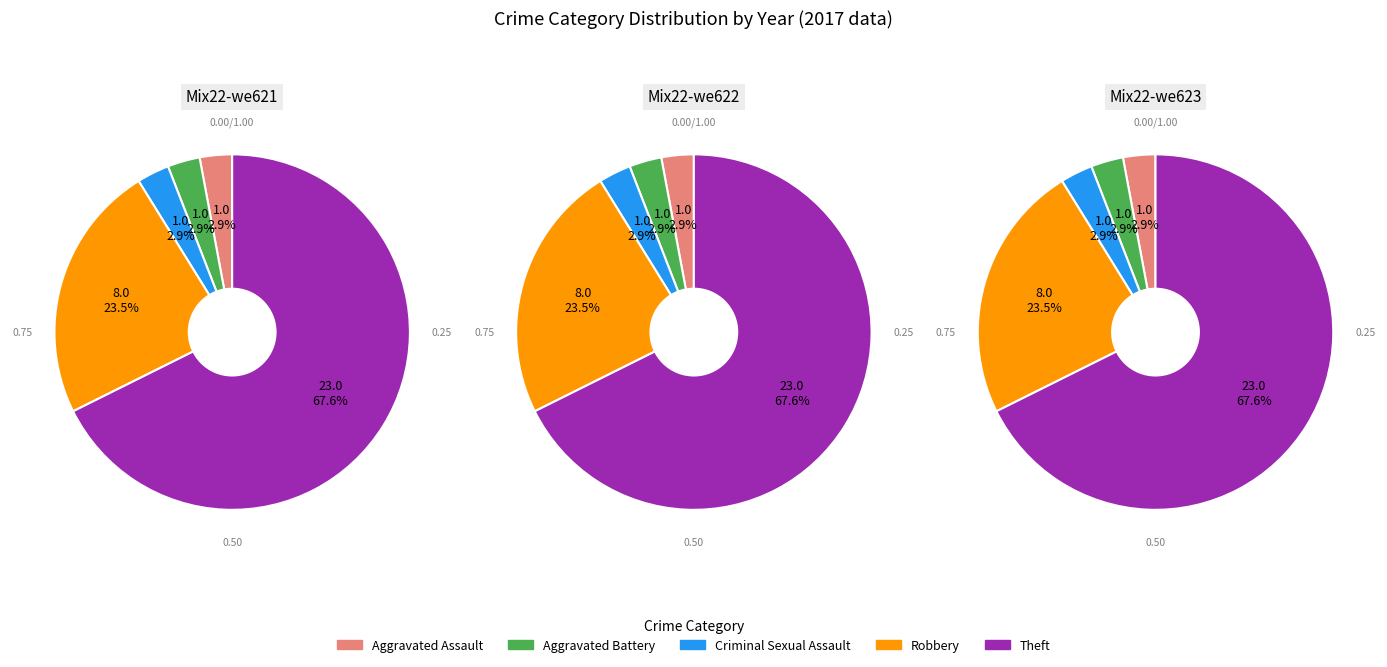

What is the largest slice in the pie chart?

Theft